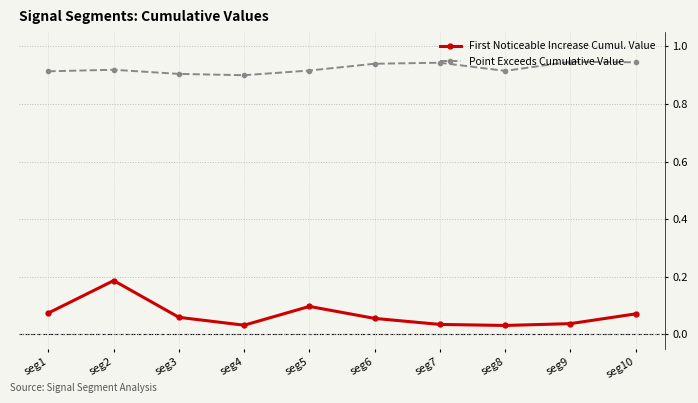

Which series has the largest total across all categories?

Point Exceeds Cumulative Value